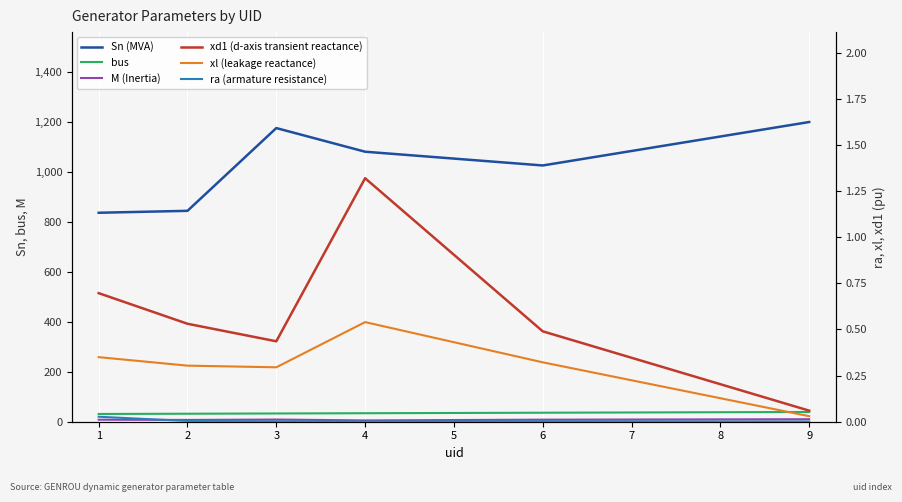

What is the approximate value of bus at 1?

31.0